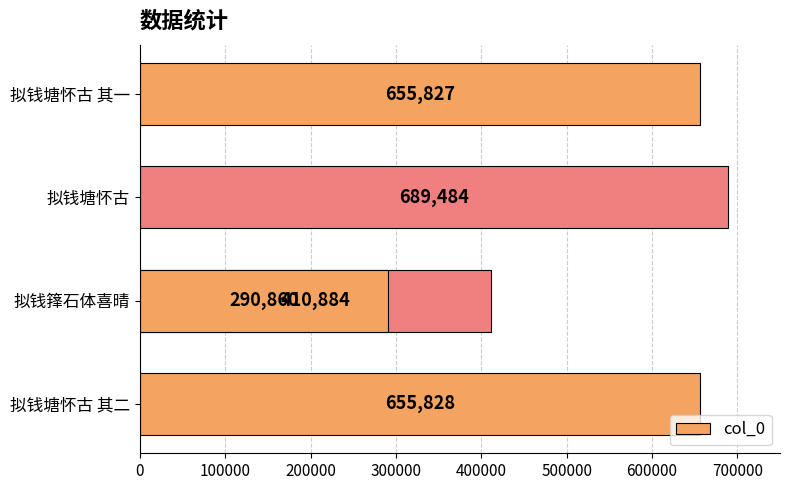

Which has a higher value, 200000 or 400000?

400000